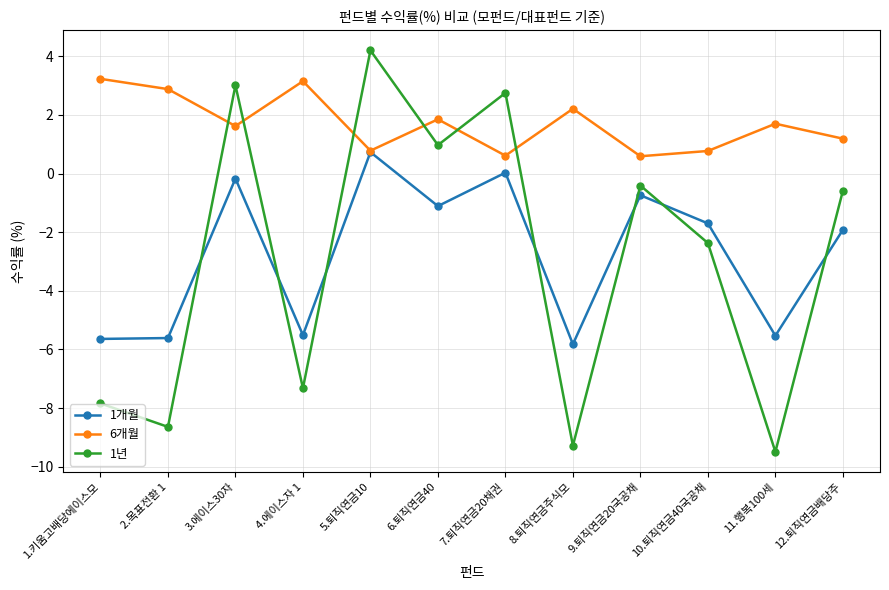

How many values in the 1년 series are below 0?

8